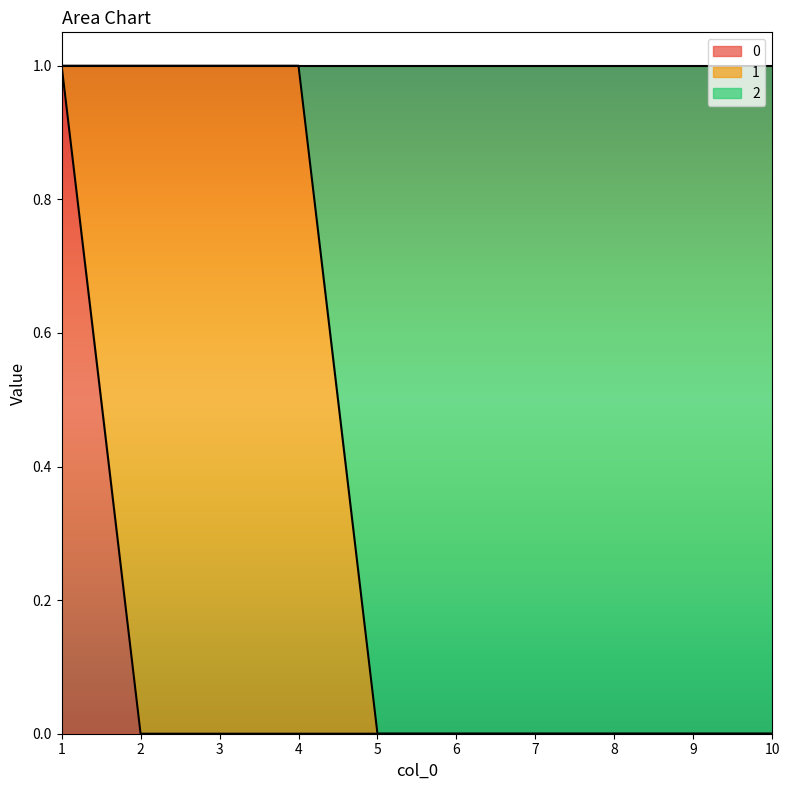

What is the highest value of the 0 series?

1